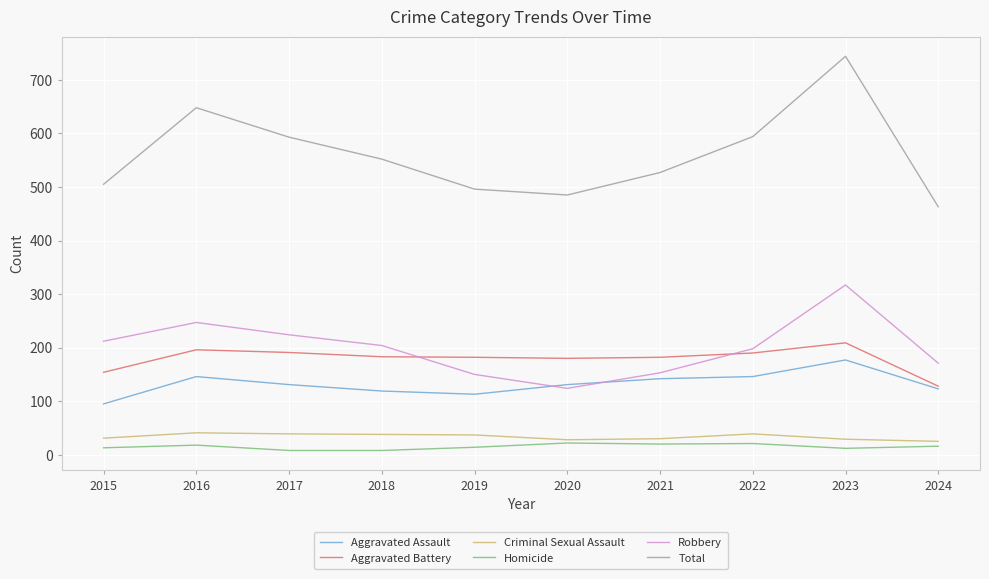

How many lines are shown in the chart?

6